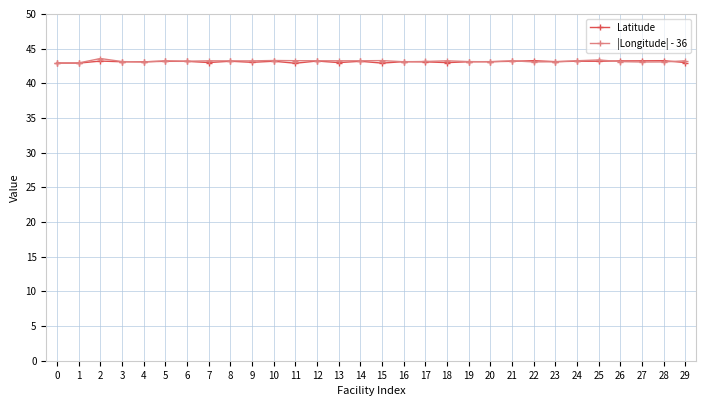

True or false: |Longitude| - 36 has a value of 43.2 at 21.

True